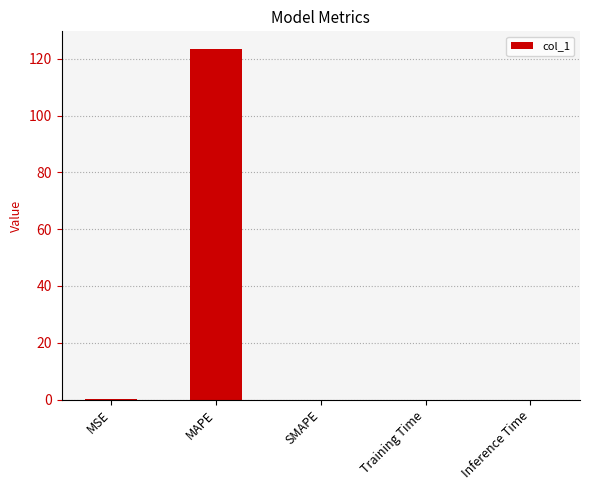

How many data points does each series have?

5